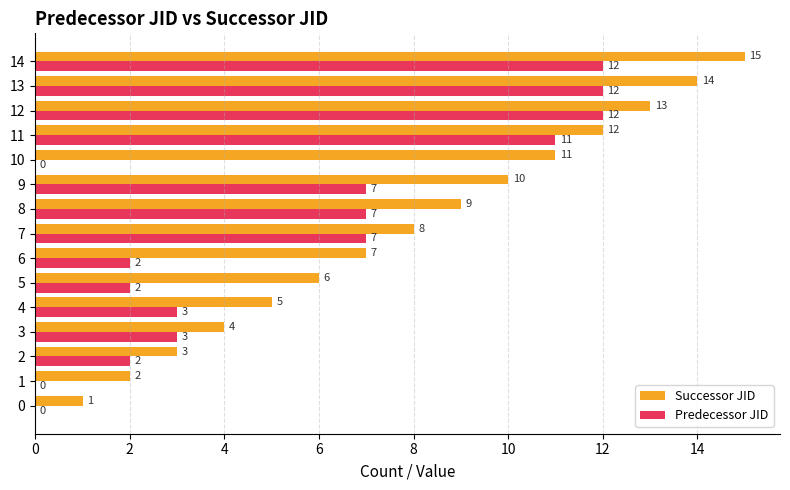

Which series has the largest total across all categories?

Successor JID